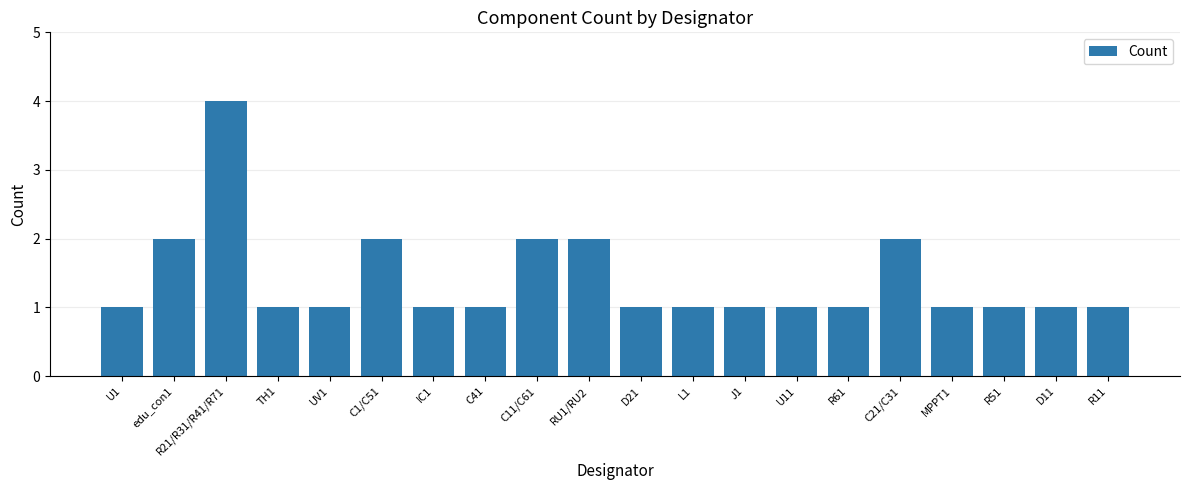

What is the maximum value shown in the chart?

4